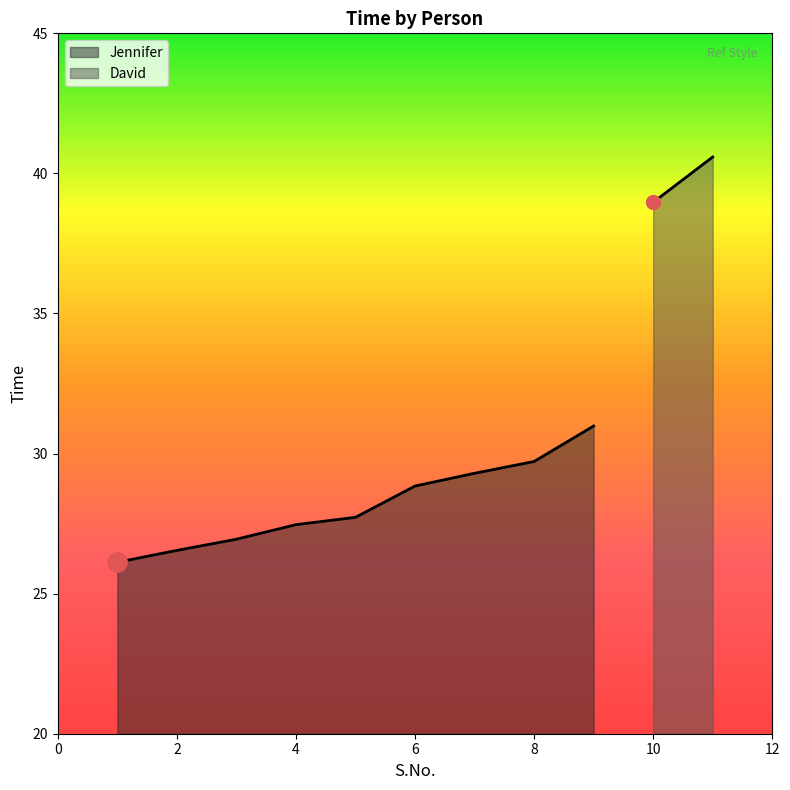

The value of Jennifer at 2 is 7.9. True or false?

False